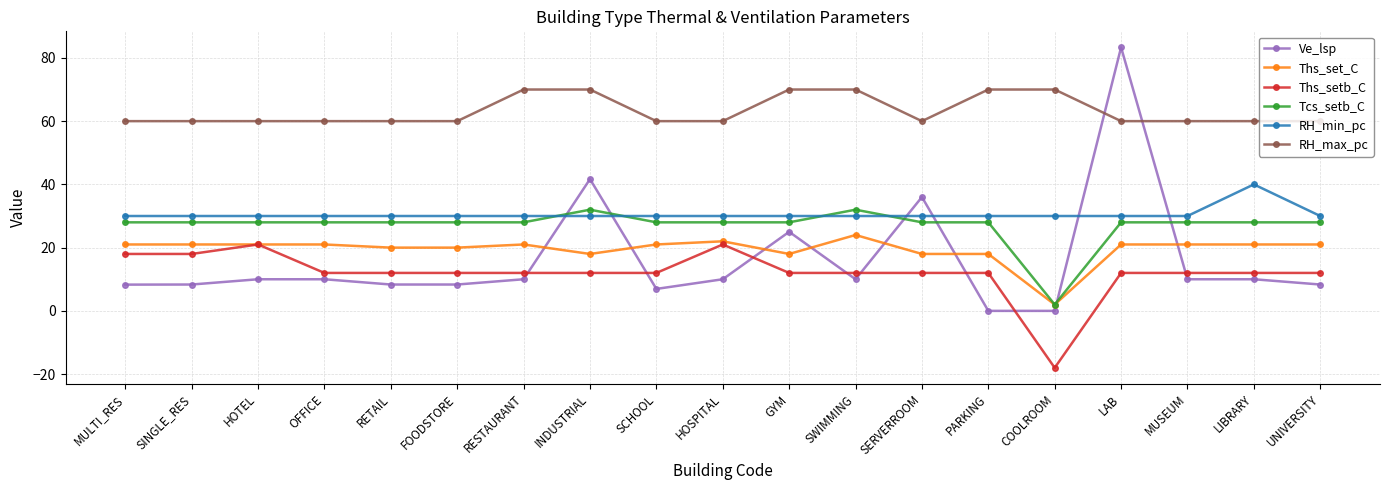

True or false: Tcs_setb_C and Ths_setb_C intersect in this chart.

False